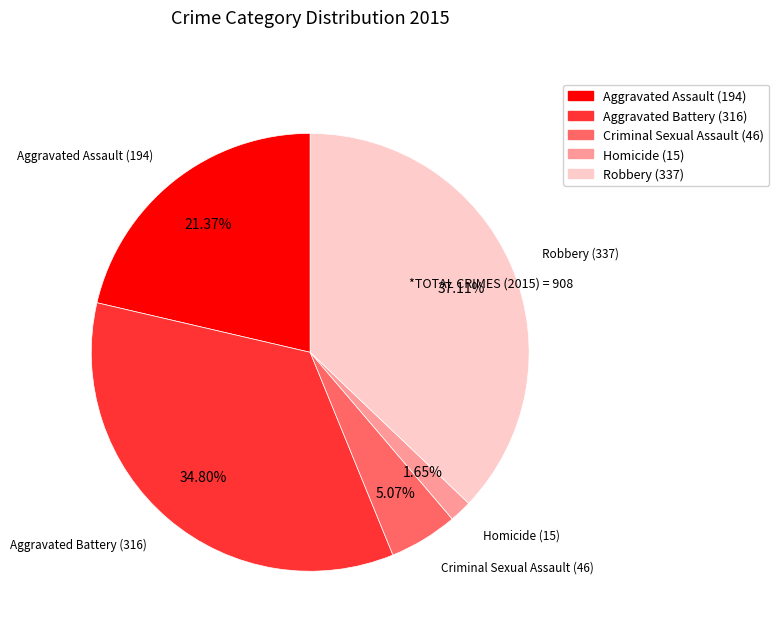

The Aggravated Assault slice represents 12% of the pie. True or false?

False